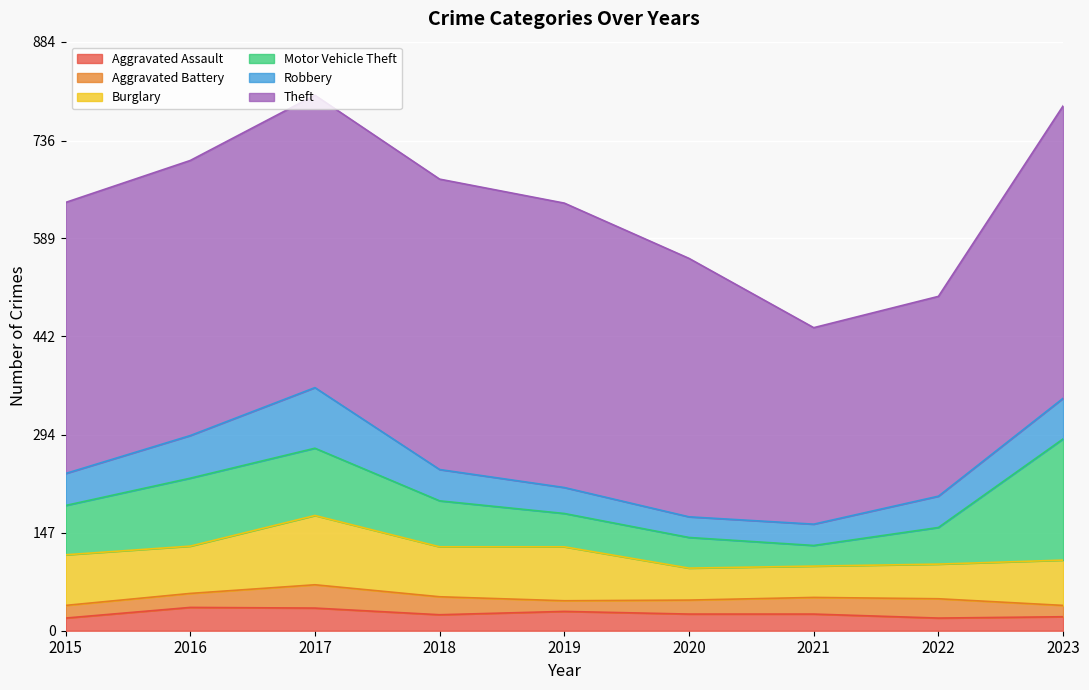

What is the approximate value of Motor Vehicle Theft at 2019?

50